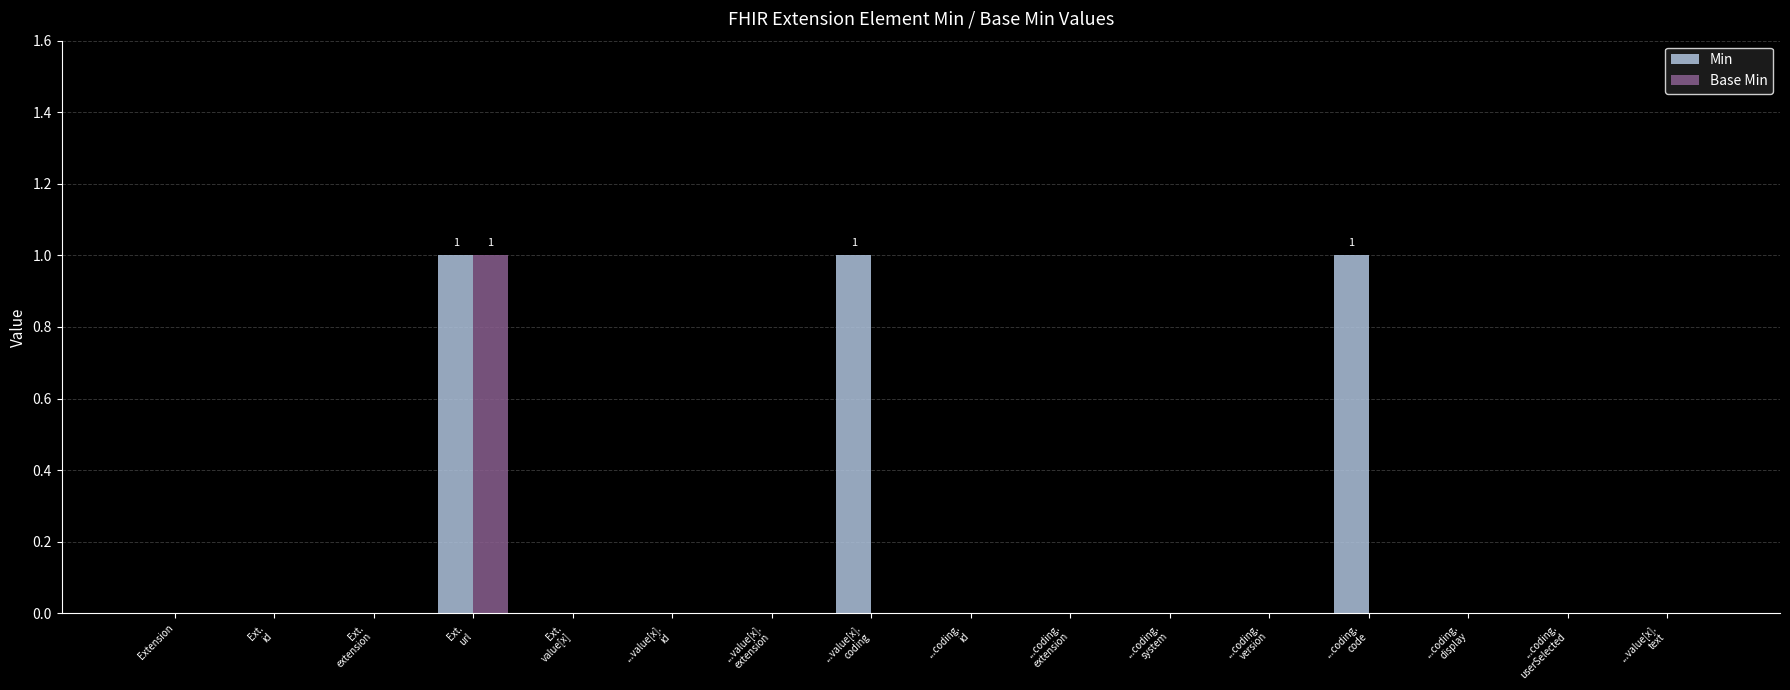

Does the chart contain stacked bars?

No